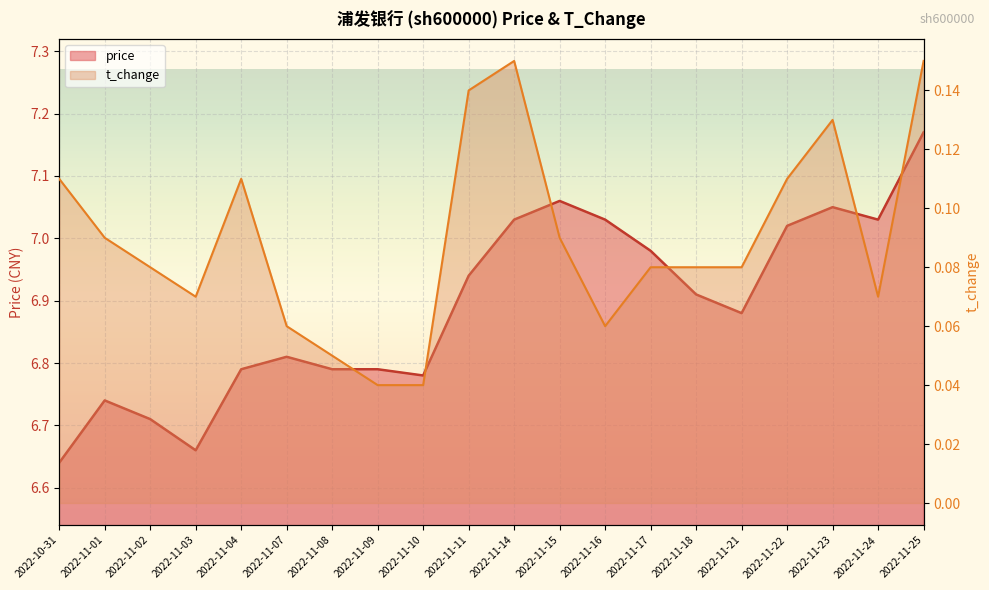

Reading left to right, extract all data points from this chart.

price: 6.6	6.7	6.7	6.7	6.8	6.8	6.8	6.8	6.8	6.9	7.0	7.1	7.0	7.0	6.9	6.9	7.0	7.0	7.0	7.2
t_change: 0.1	0.1	0.1	0.1	0.1	0.1	0.1	0.0	0.0	0.1	0.1	0.1	0.1	0.1	0.1	0.1	0.1	0.1	0.1	0.1